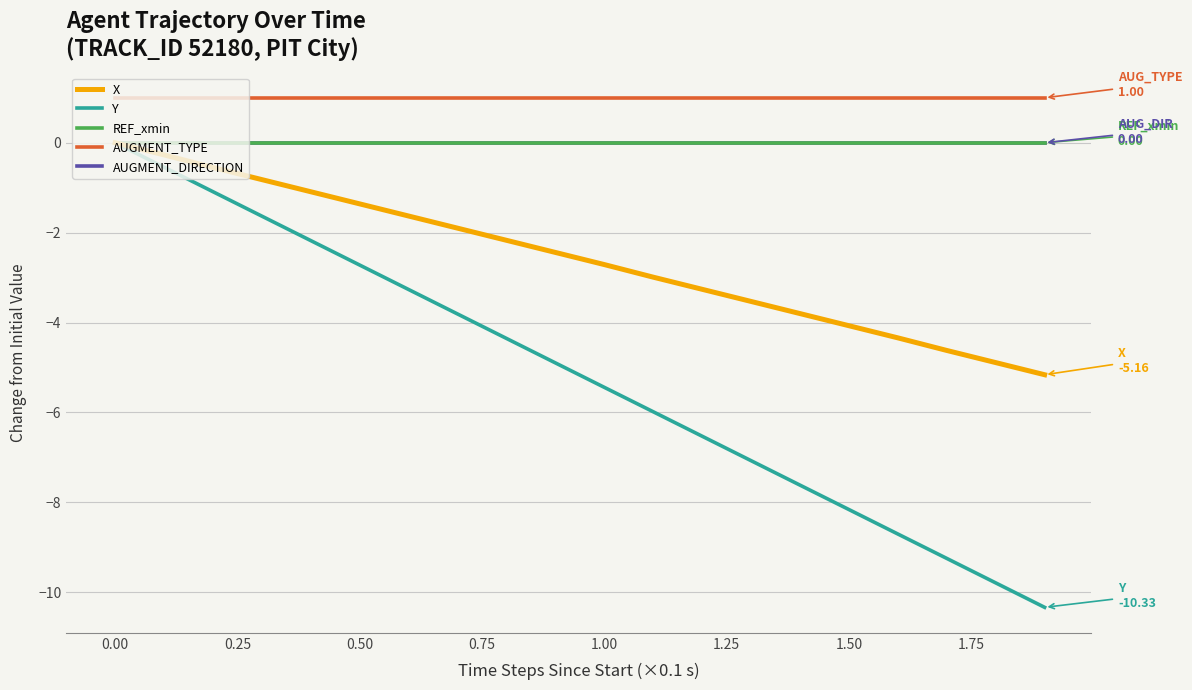

True or false: REF_xmin and X cross at least once.

False